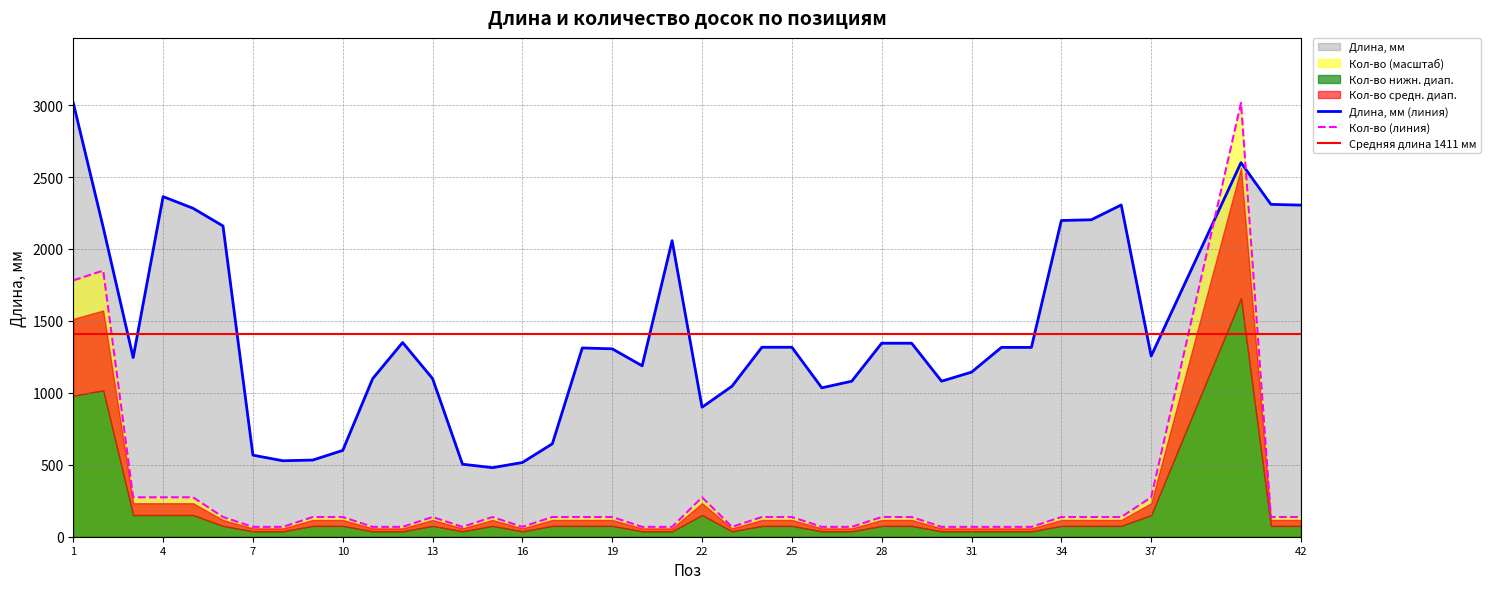

At which category does Кол-во reach its first local peak?

2